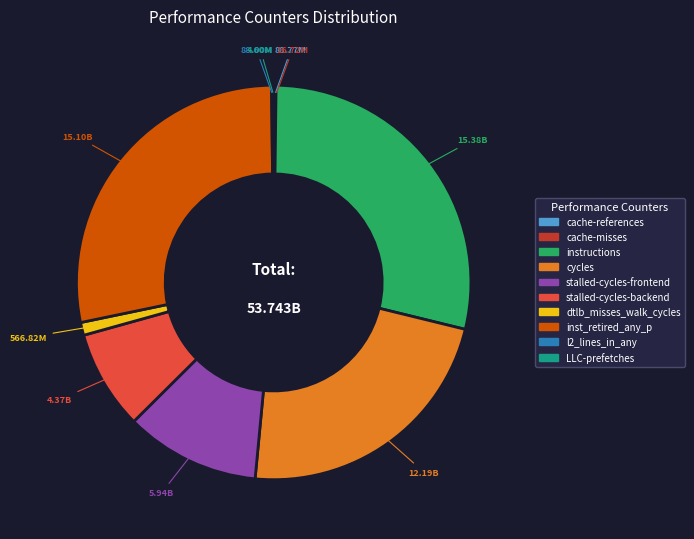

Between cycles and inst_retired_any_p, which is larger?

inst_retired_any_p